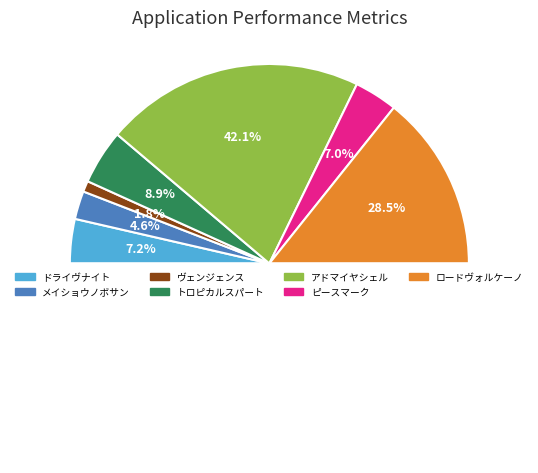

Is there a majority slice in this chart?

No